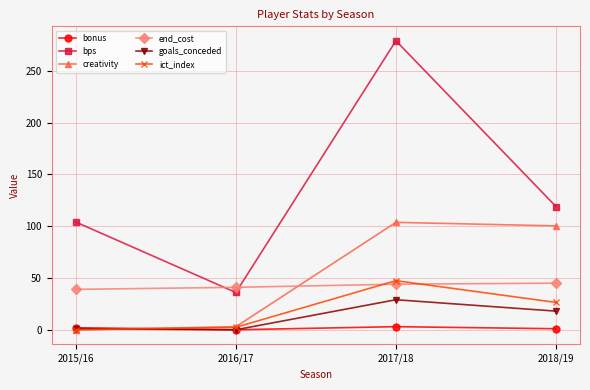

Which category has the highest value in the bps series?

2017/18